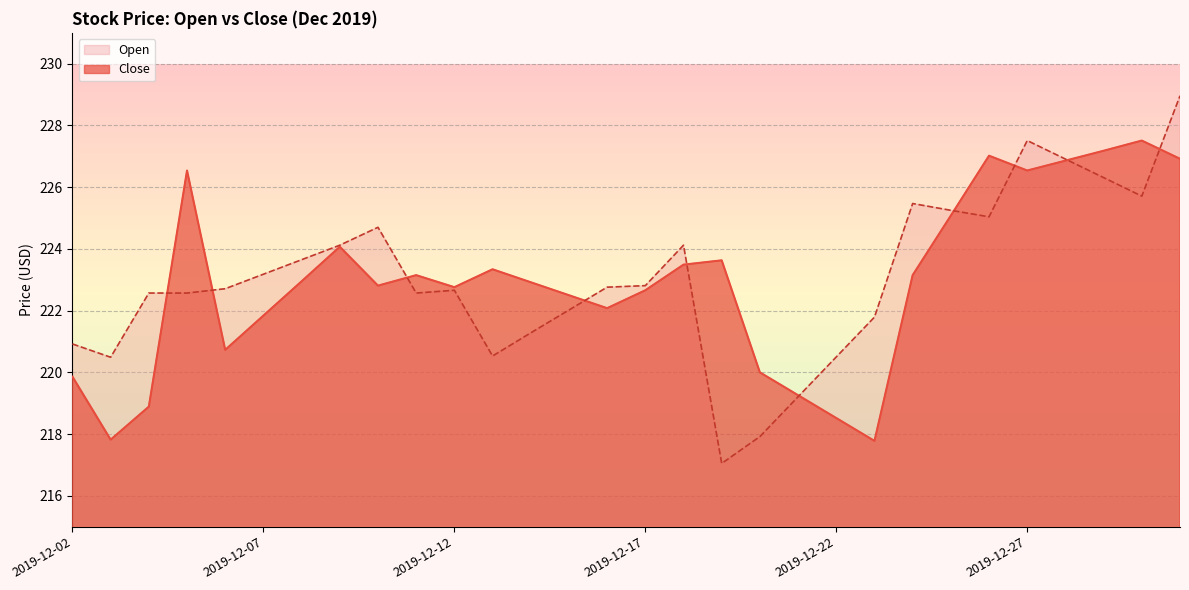

True or false: Open has a value of 106.5 at 2019-12-03.

False